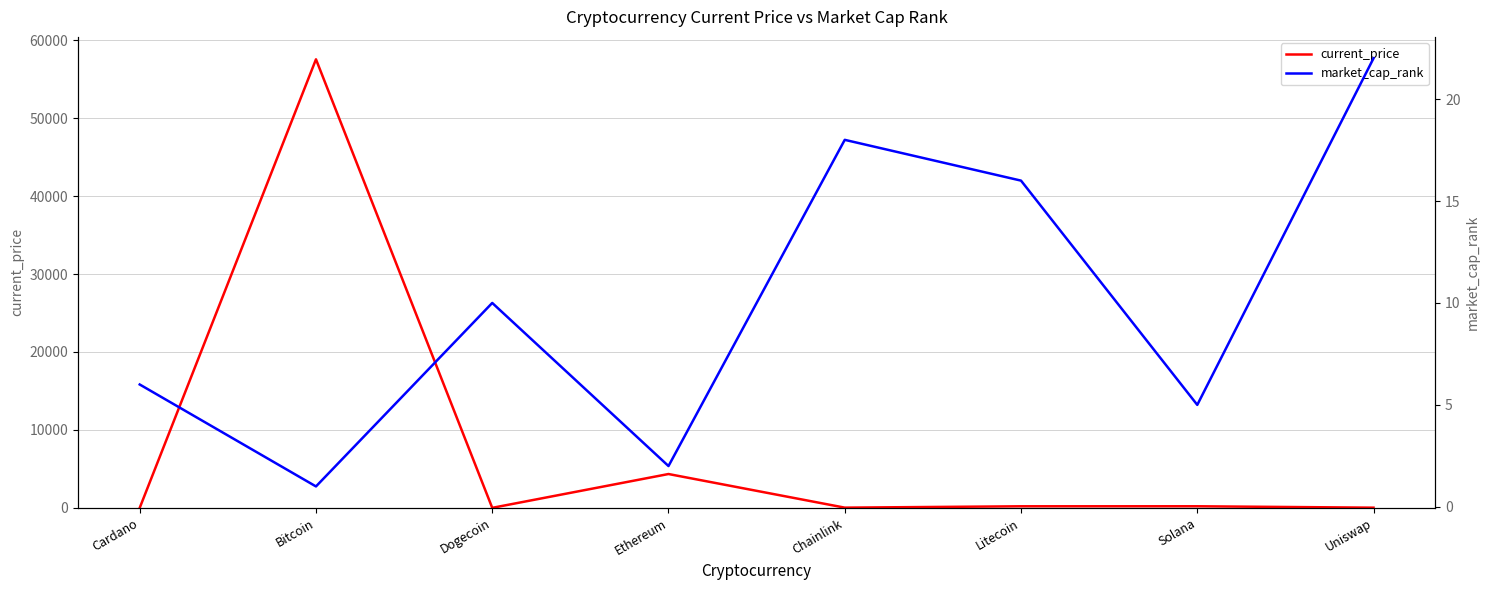

How many data points does each series have?

8